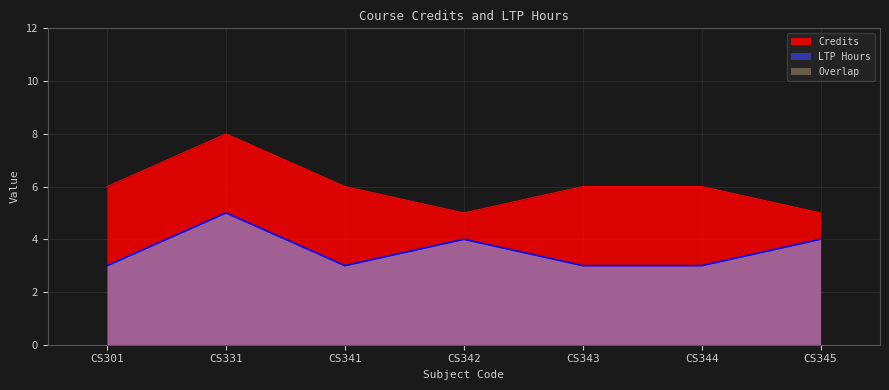

At which category is the sum across all series the highest?

CS331